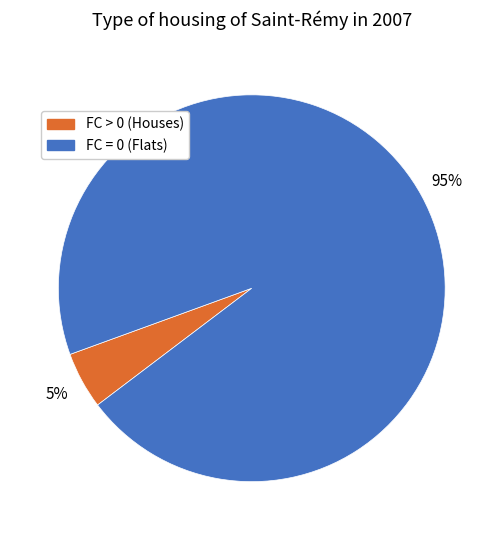

How many segments does this pie chart have?

2